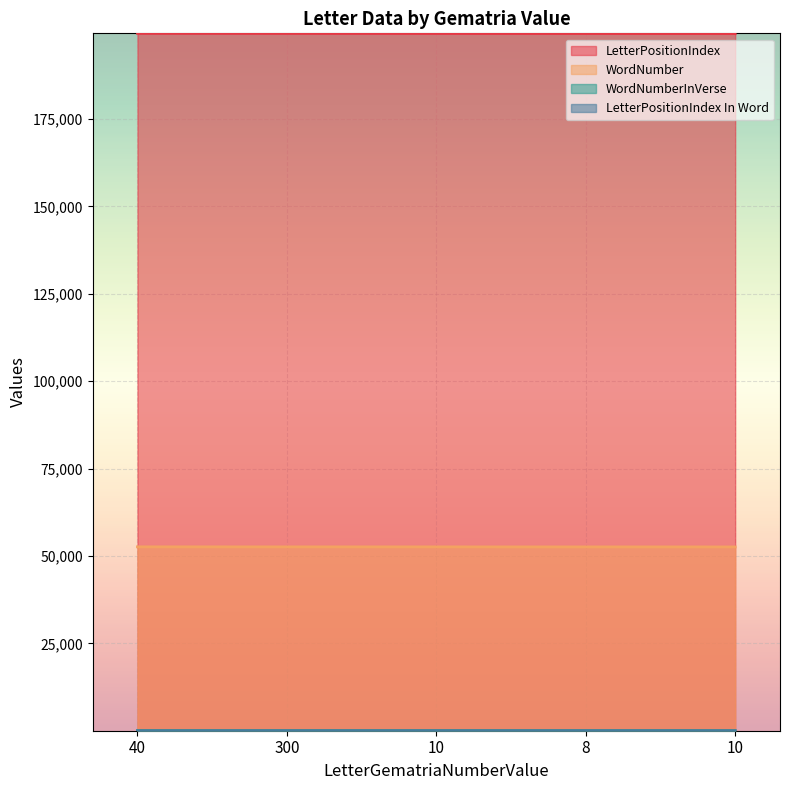

Is the value of WordNumber at 40 greater than the value of WordNumberInVerse at 40?

Yes